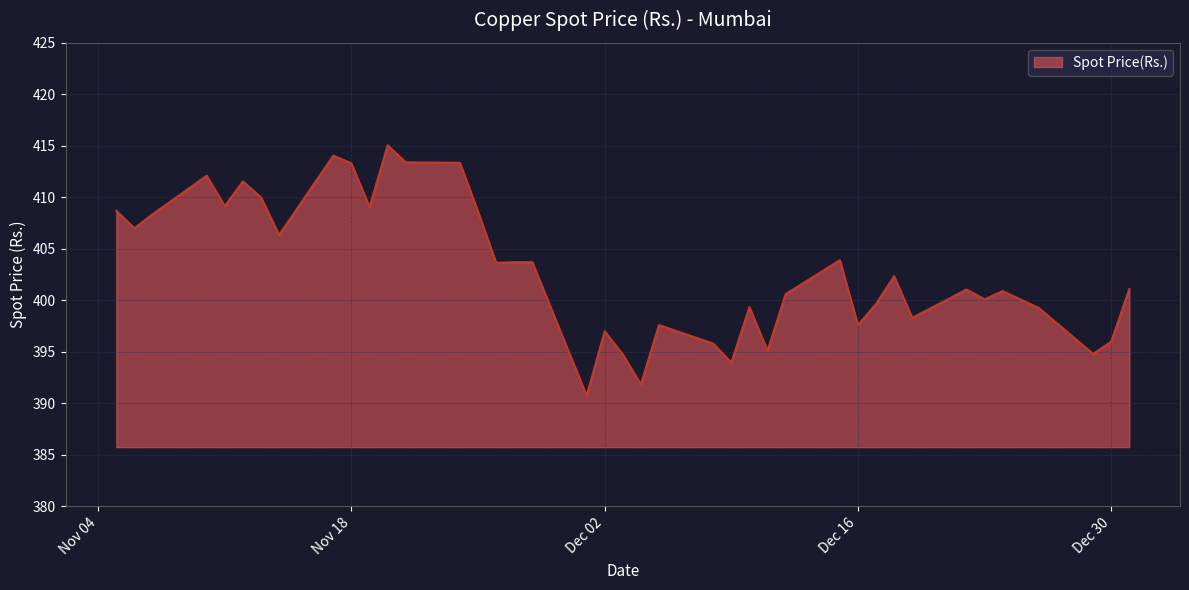

What is the maximum value shown in the chart?

415.1